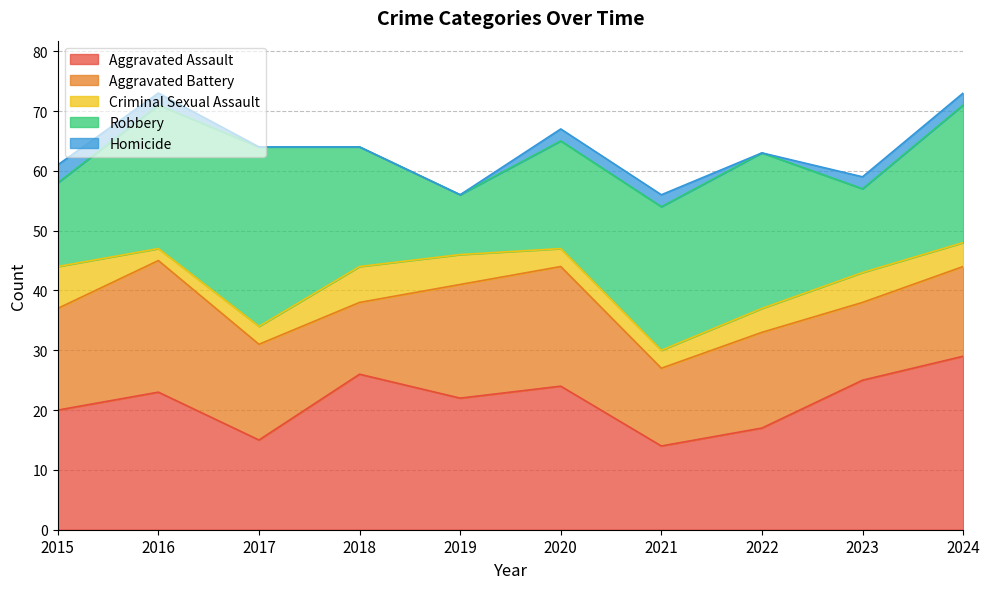

In Homicide, how many points are lower than both neighbors (excluding endpoints)?

1